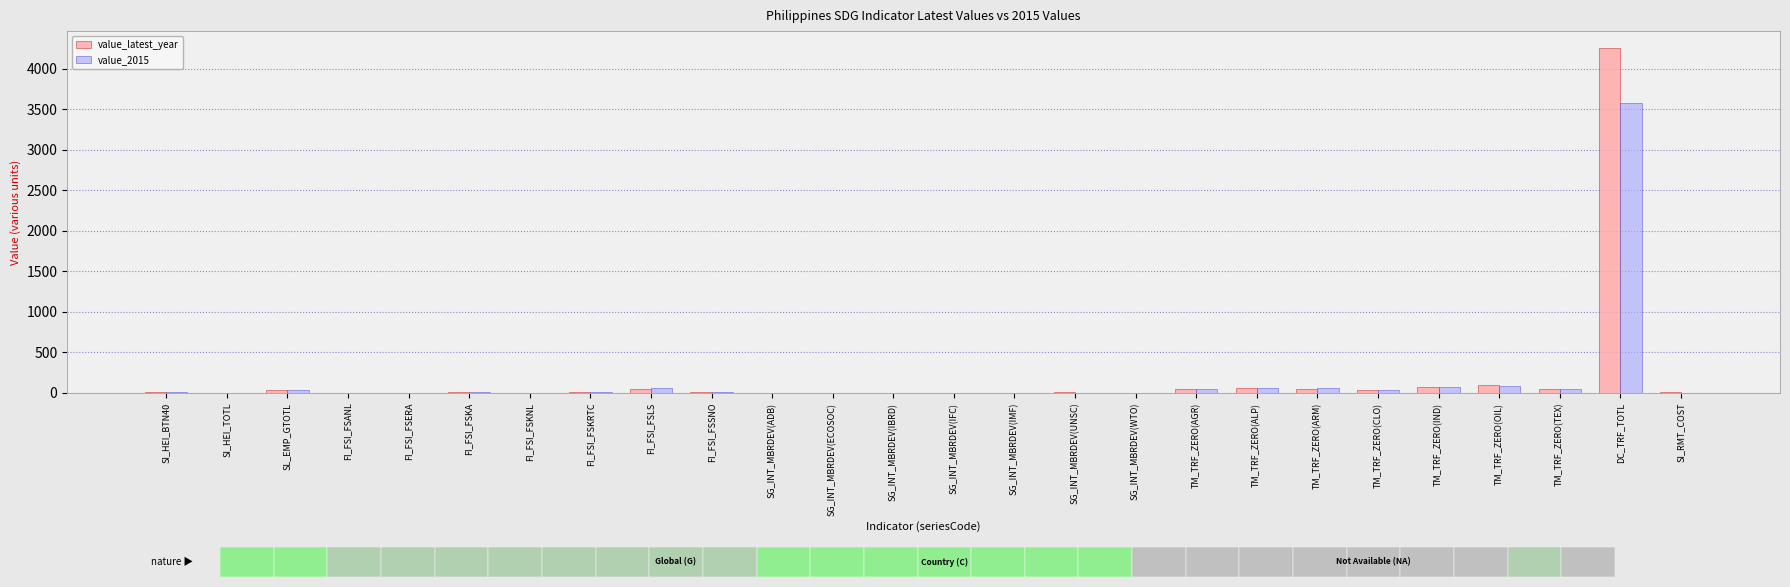

How many data points in value_2015 are above 5?

14